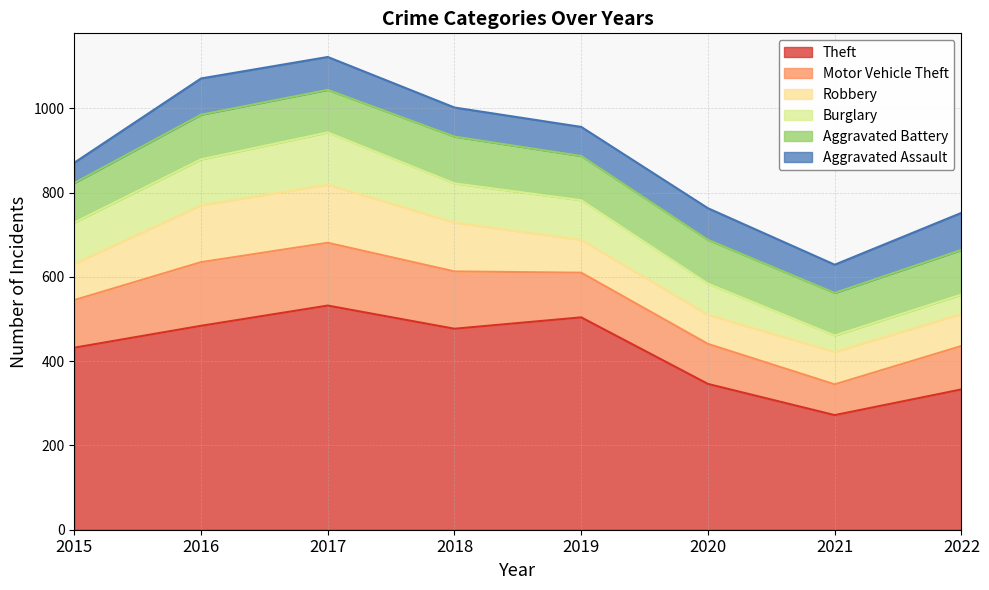

Where do Burglary and Aggravated Battery first cross each other?

2017 and 2018